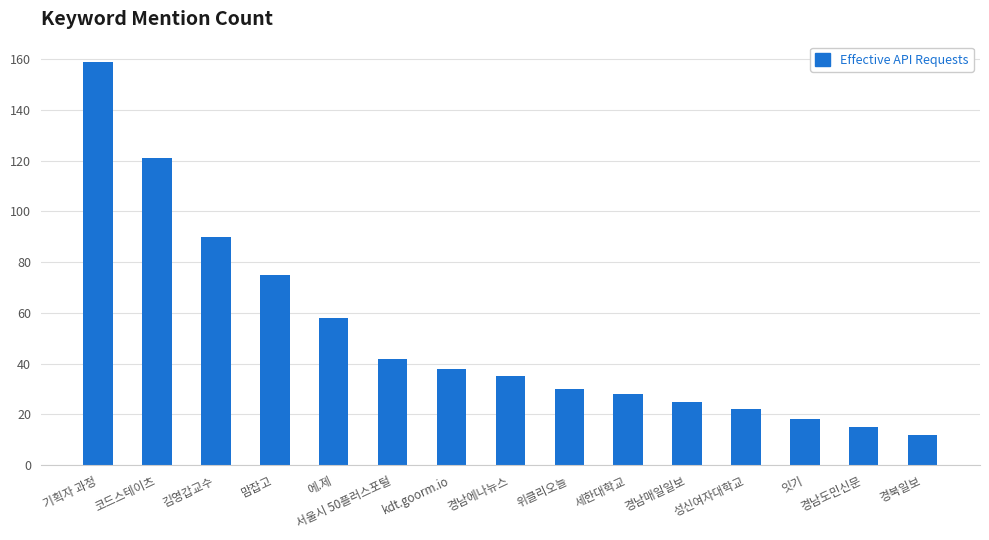

What is the change in value from 에.제 to kdt.goorm.io?

-20